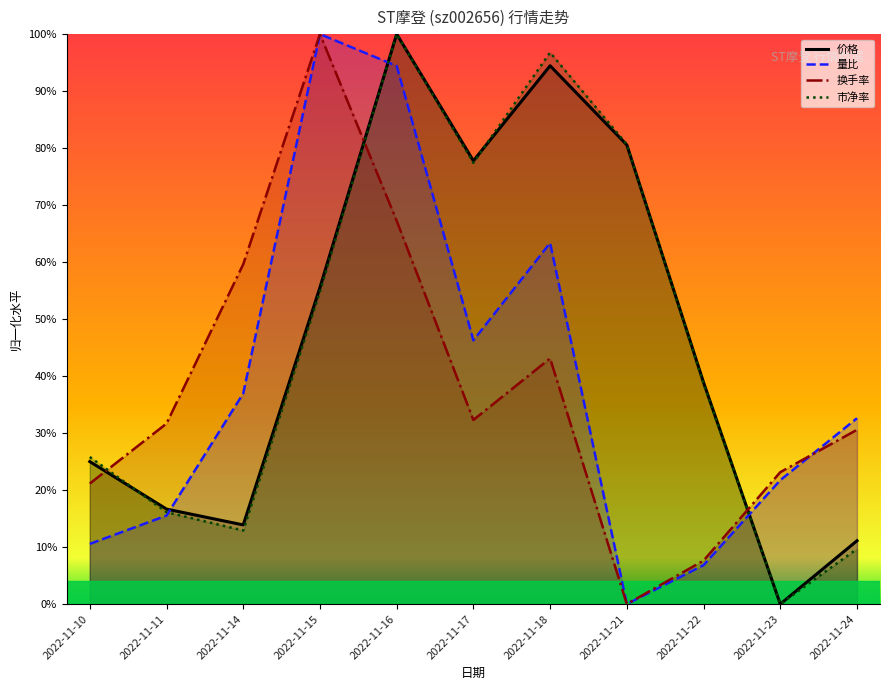

How many values in the 量比 series exceed 0?

10